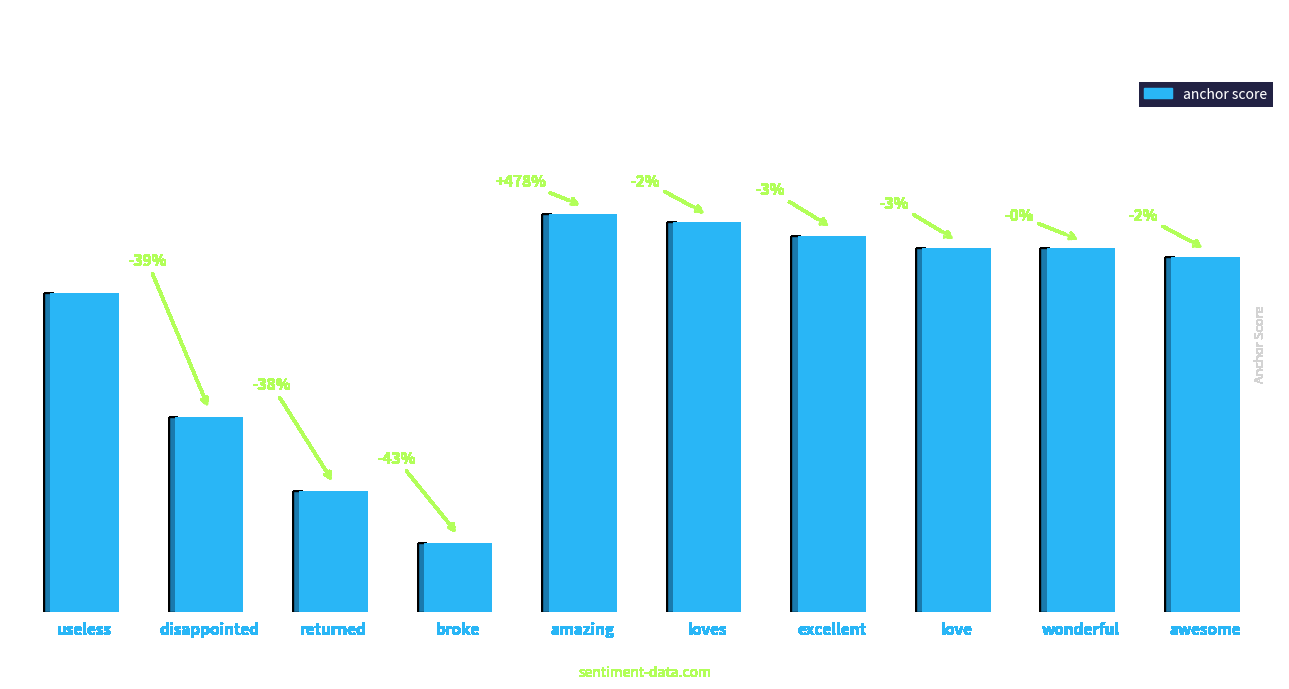

Which has a higher value, loves or awesome?

loves